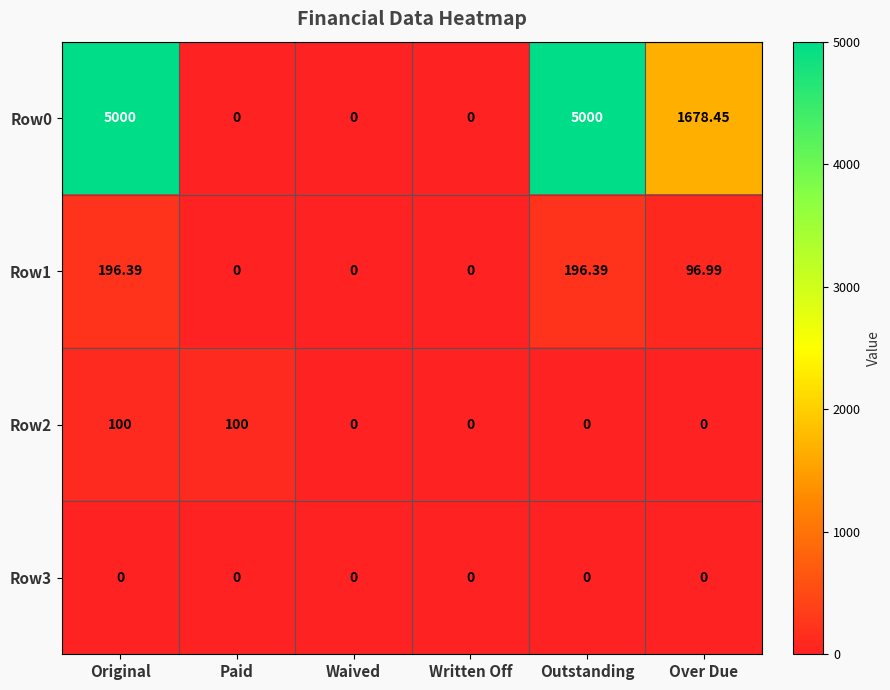

What is the spread (max minus min) of values at Original?

5000.0